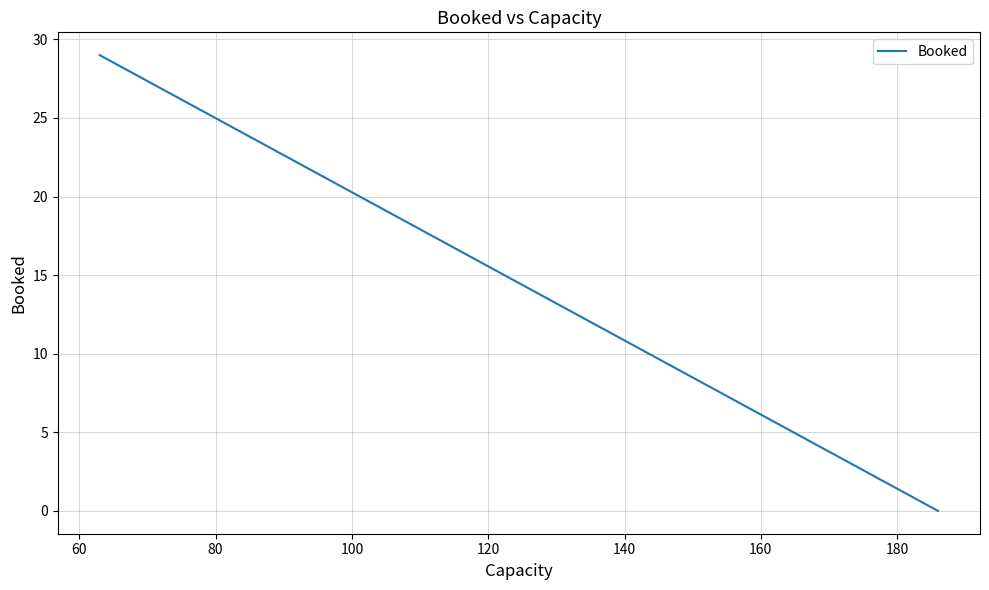

What is the greatest value displayed?

29